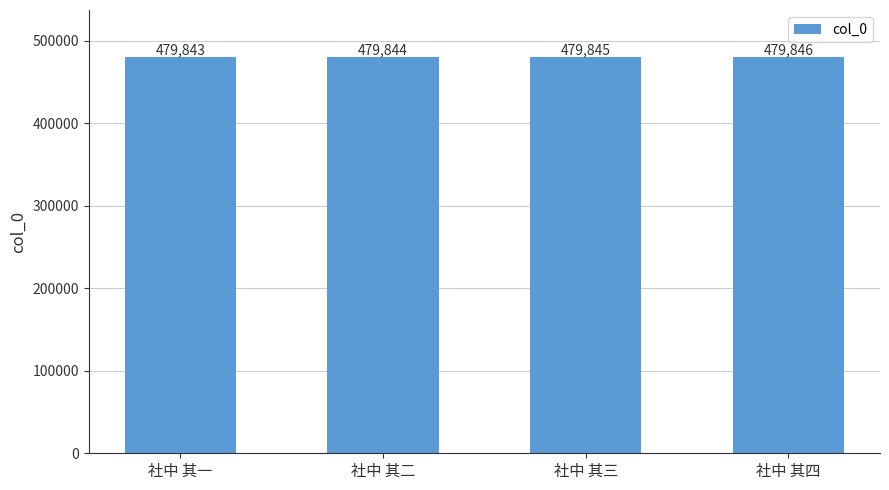

Read the value at 社中 其二.

479844